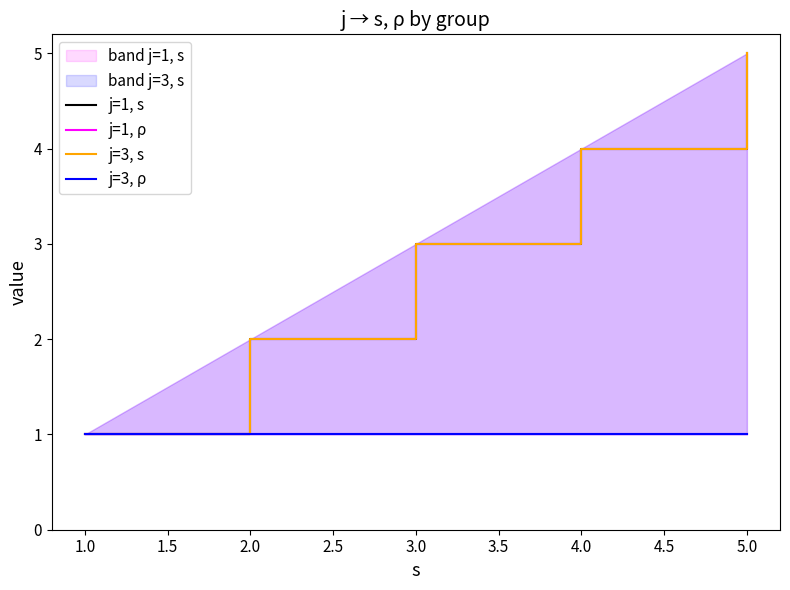

Between 3.0 and 5.0, which series saw the biggest shift?

j=1, s